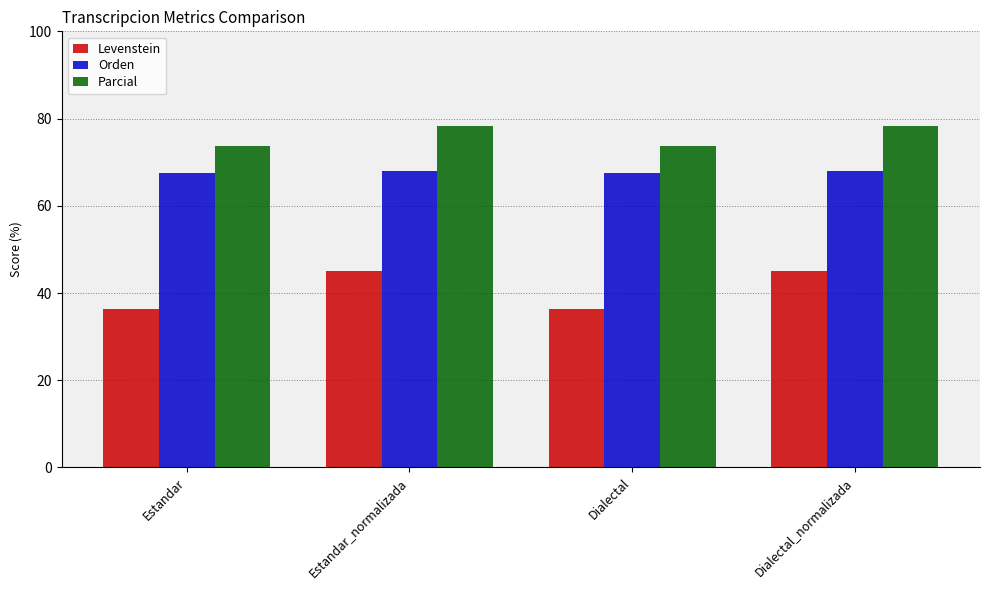

How many bars are there in total?

12